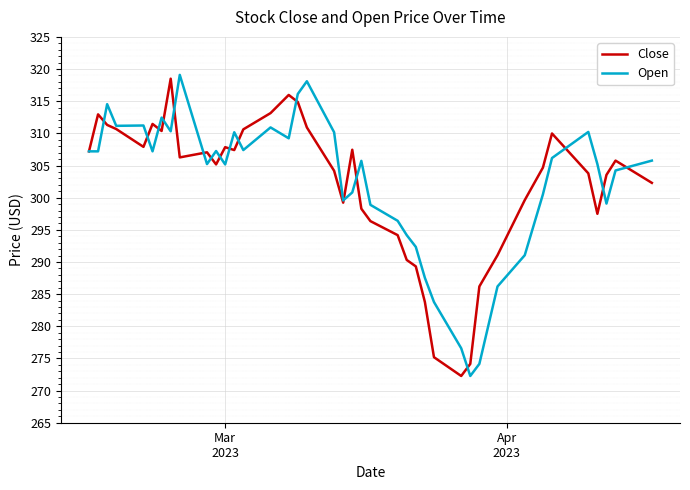

What is the minimum value for Open?

272.3